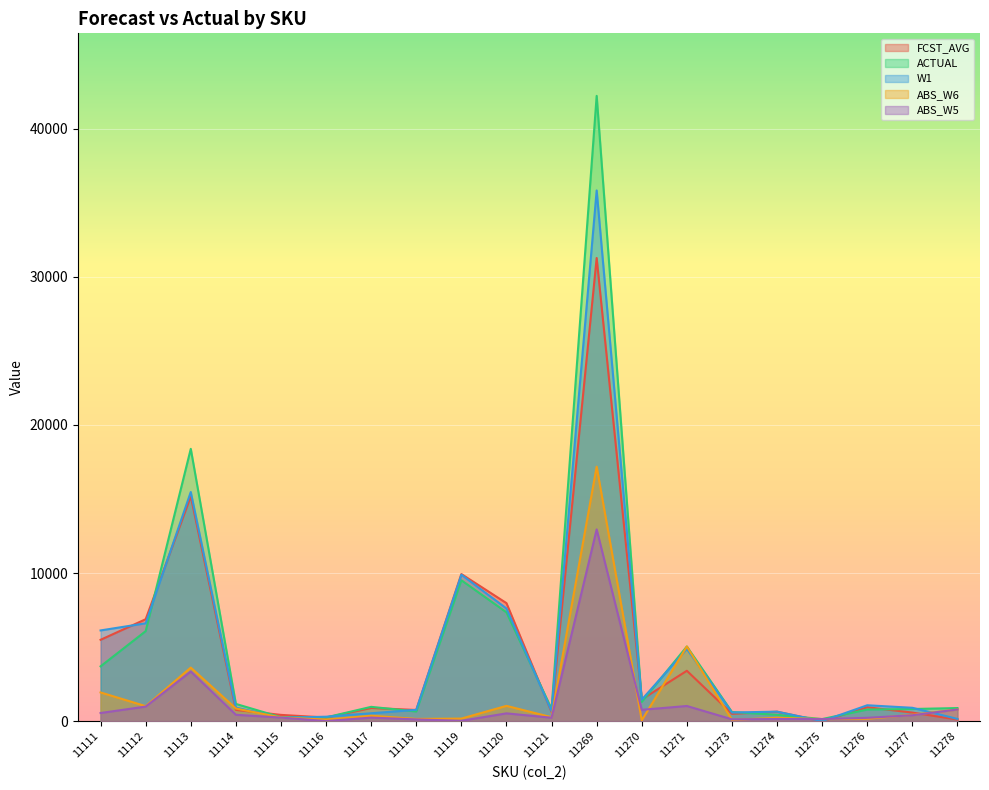

What is the value of the FCST_AVG point at the 8th from the left?

753.8